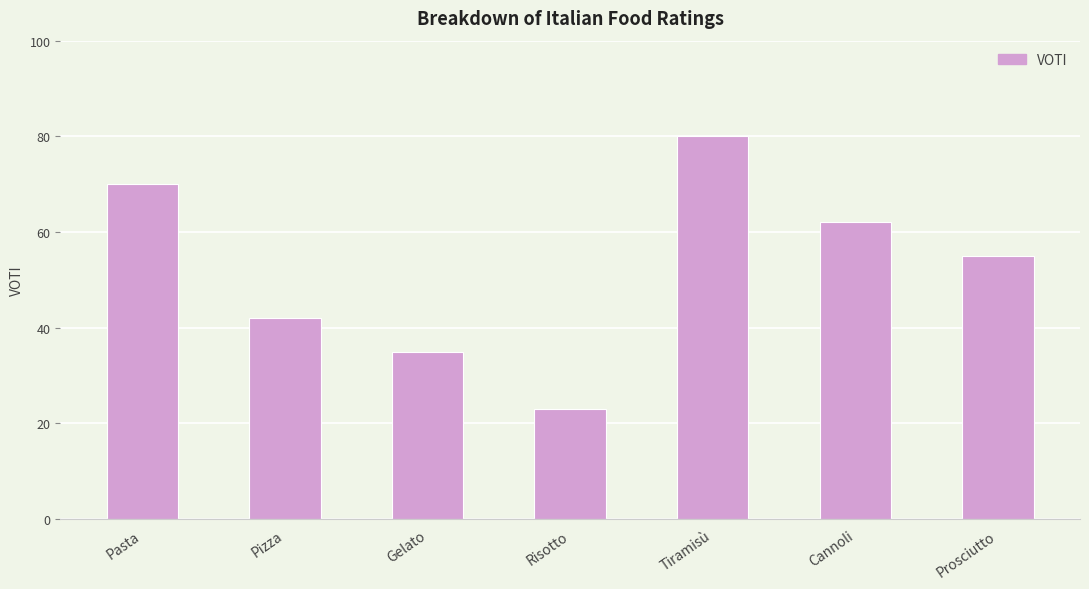

What is the average value?

52